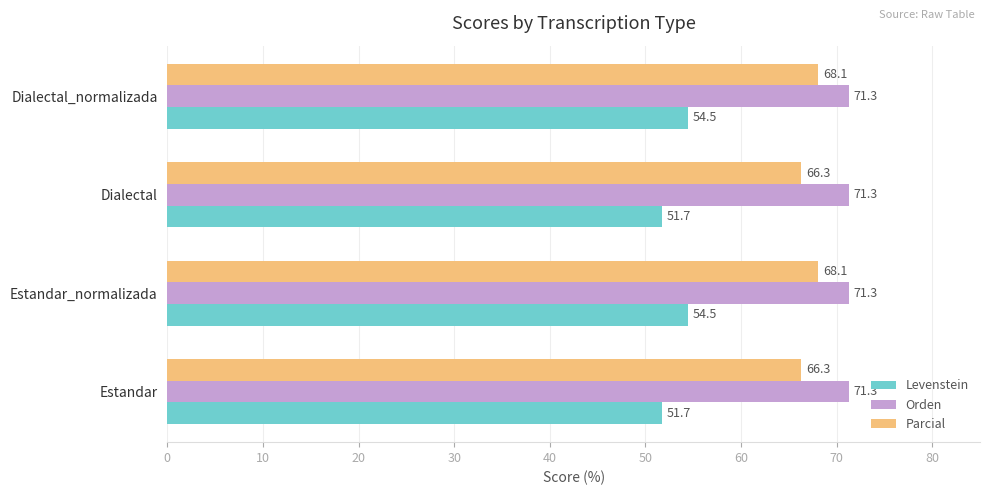

List the series in order of their overall mean, highest first.

Orden, Parcial, Levenstein